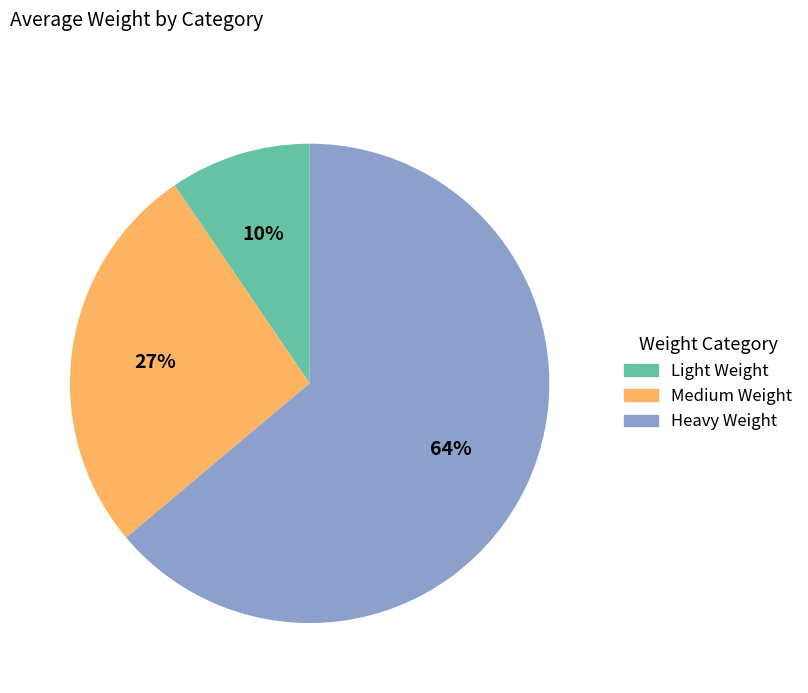

Between Heavy Weight and Light Weight, which is larger?

Heavy Weight